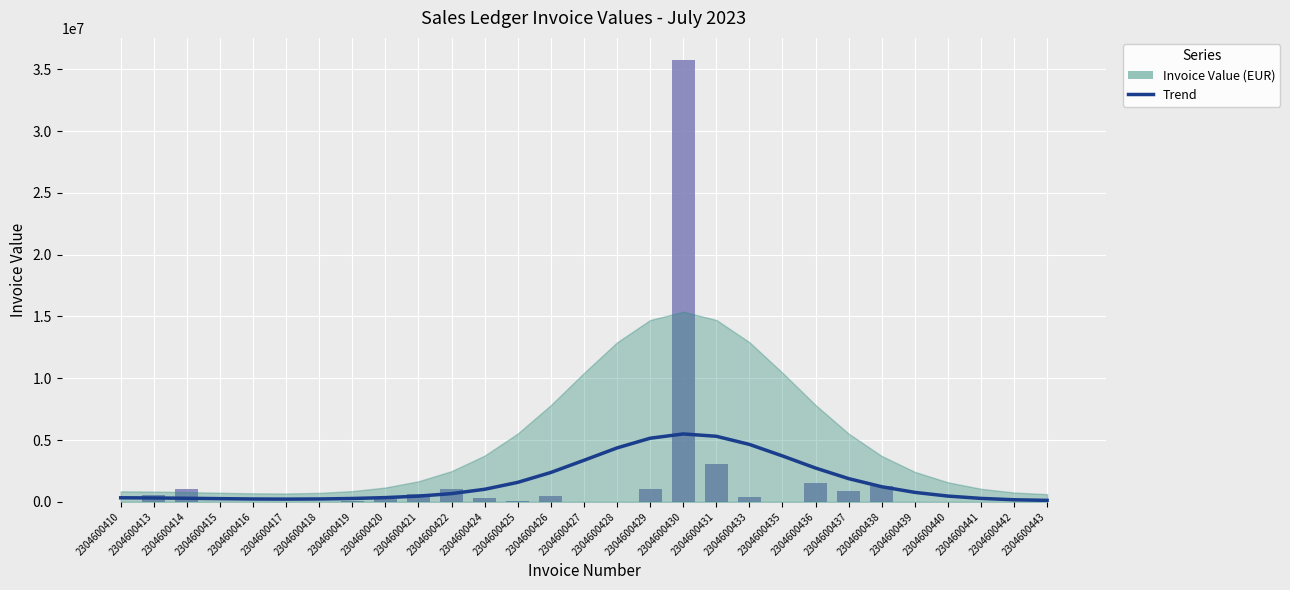

What is the difference between the maximum and minimum values in the Trend series?

5373998.6